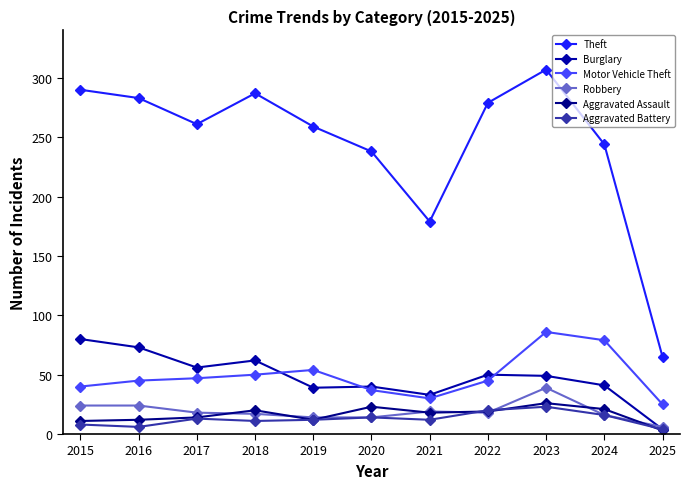

How many categories are shown in the chart?

11